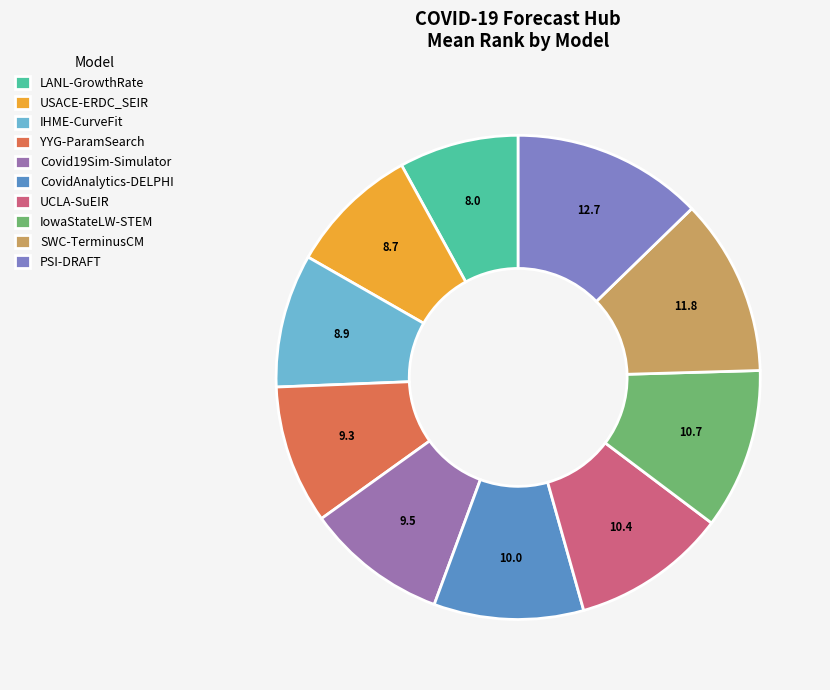

Count the number of slices in the pie.

10